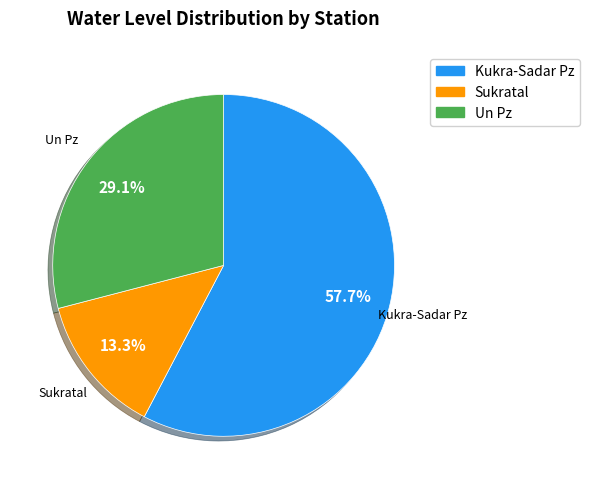

Is there a majority slice in this chart?

Yes